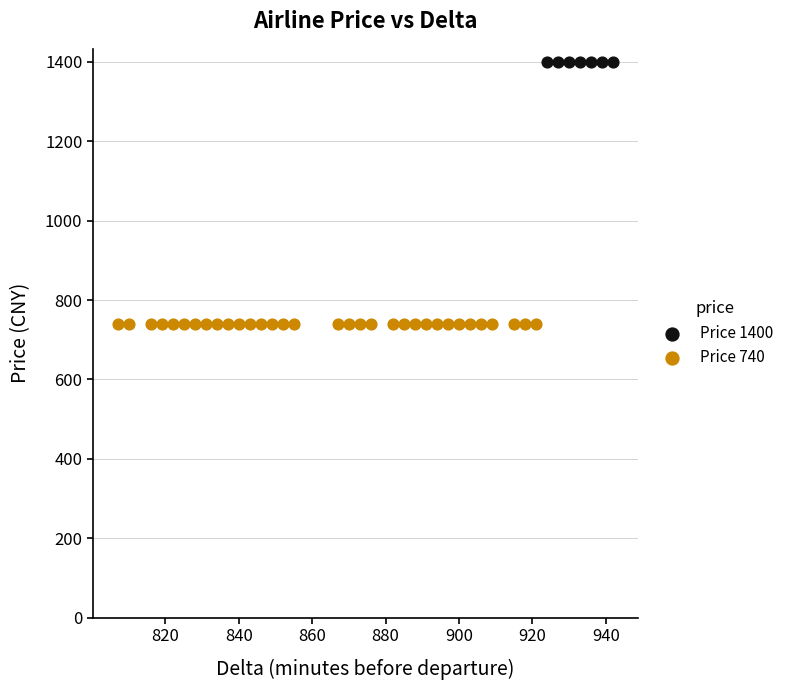

Which series reaches the minimum Y coordinate?

Price 740